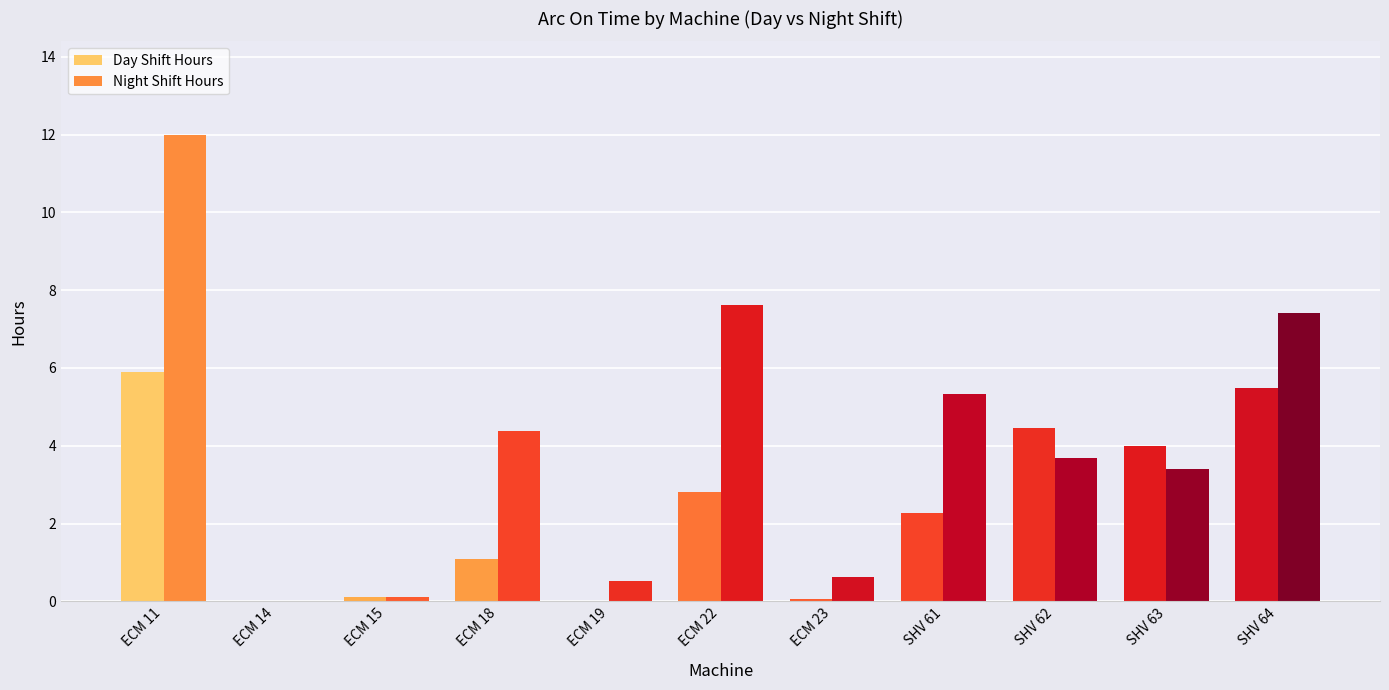

How many groups of bars are there?

11